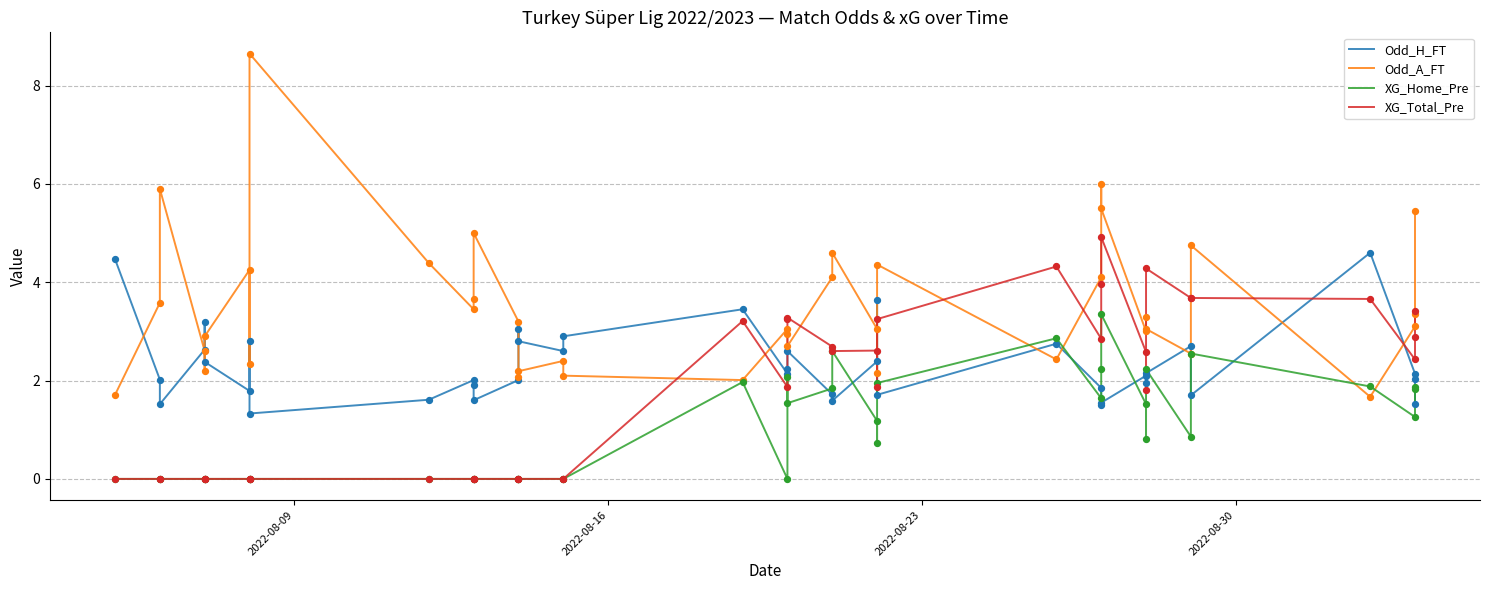

Which series contains the highest Y value?

Odd_A_FT